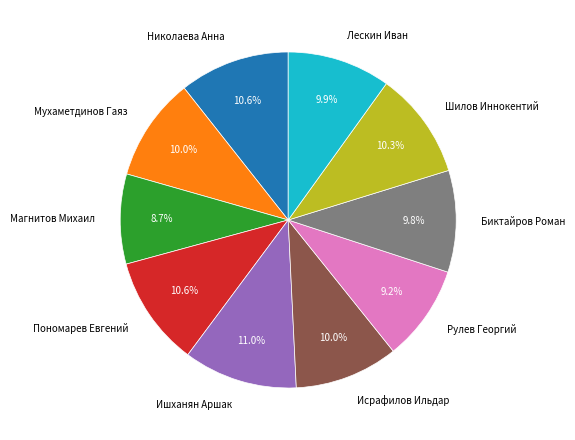

Count the number of slices in the pie.

10